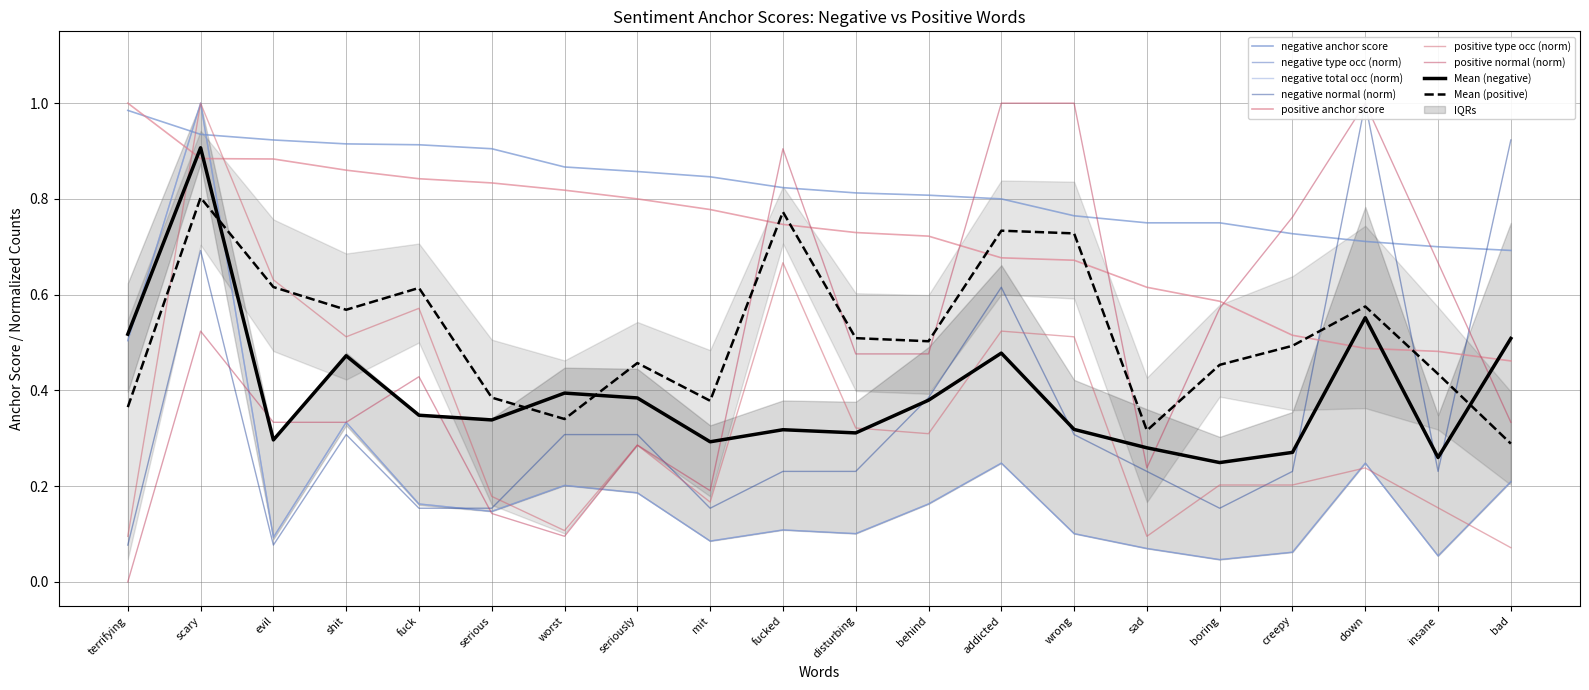

Does the chart display data point markers on the line(s)?

No